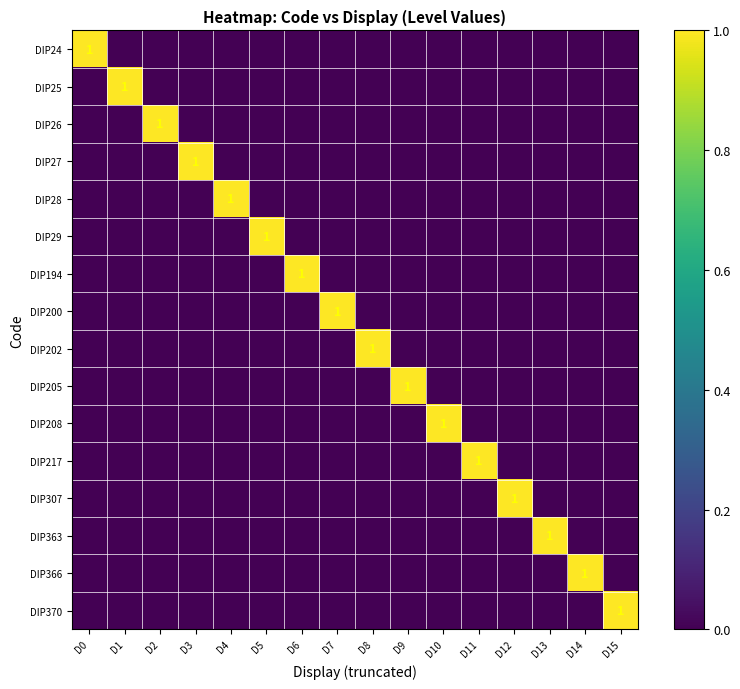

How many values in the DIP370 series exceed 0?

1